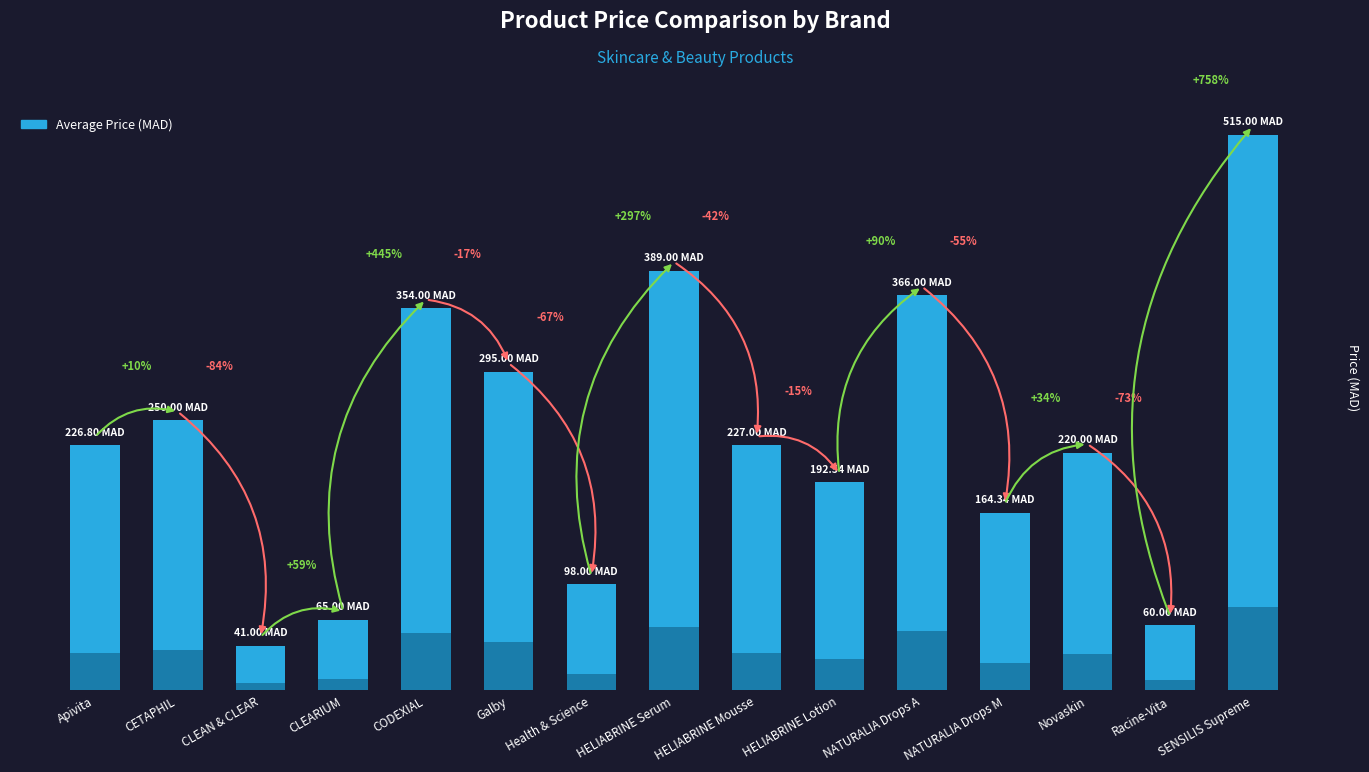

Reading left to right, what are all the values shown in this chart?

Apivita=226.8	CETAPHIL=250.0	CLEAN & CLEAR=41.0	CLEARIUM=65.0	CODEXIAL=354.0	Galby=295.0	Health & Science=98.0	HELIABRINE Serum=389.0	HELIABRINE Mousse=227.0	HELIABRINE Lotion=192.5	NATURALIA Drops A=366.0	NATURALIA Drops M=164.3	Novaskin=220.0	Racine-Vita=60.0	SENSILIS Supreme=515.0